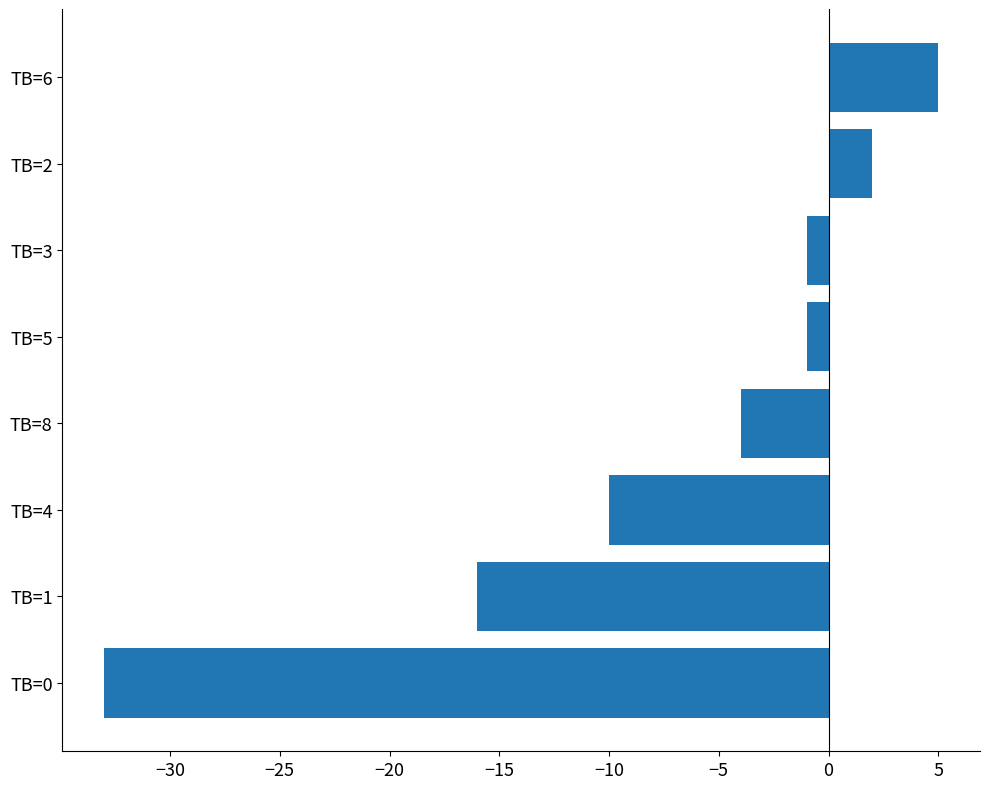

The value at TB=4 is -14. True or false?

False